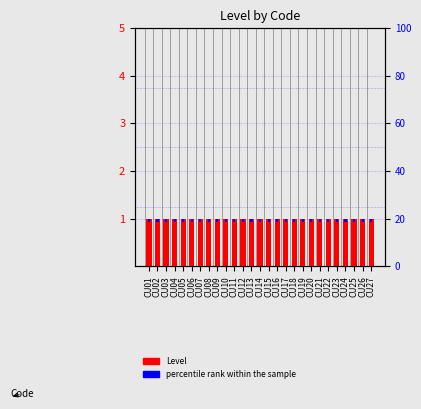

The value of Level at CU22 is 1.7. True or false?

False